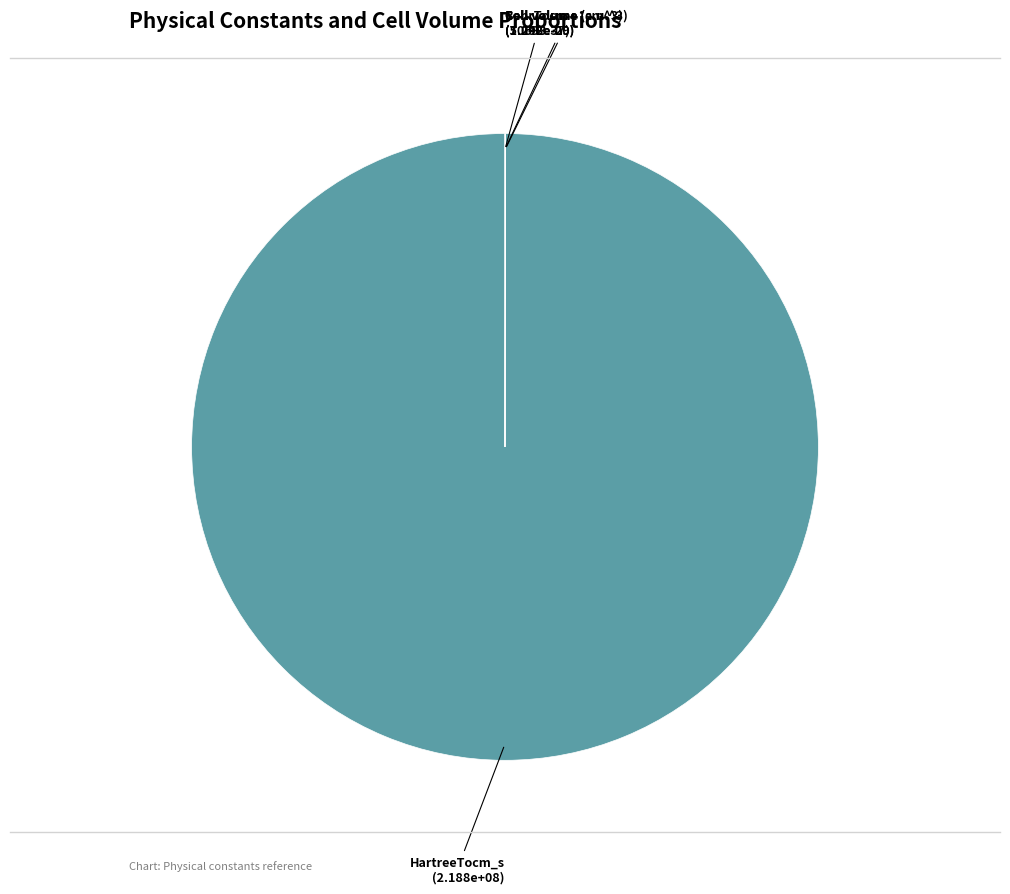

Does any single category account for the majority?

Yes